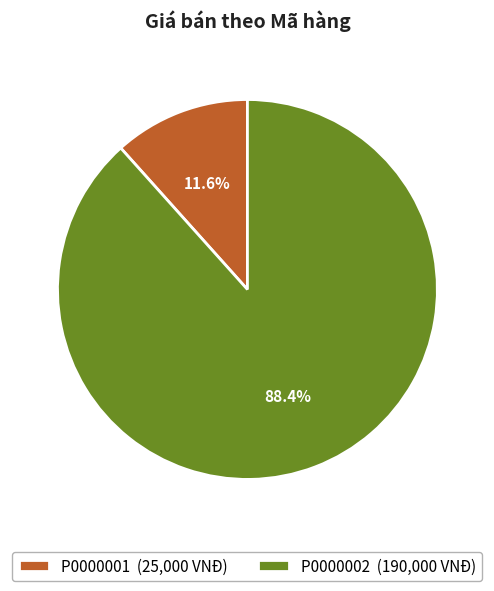

Count the number of slices in the pie.

2